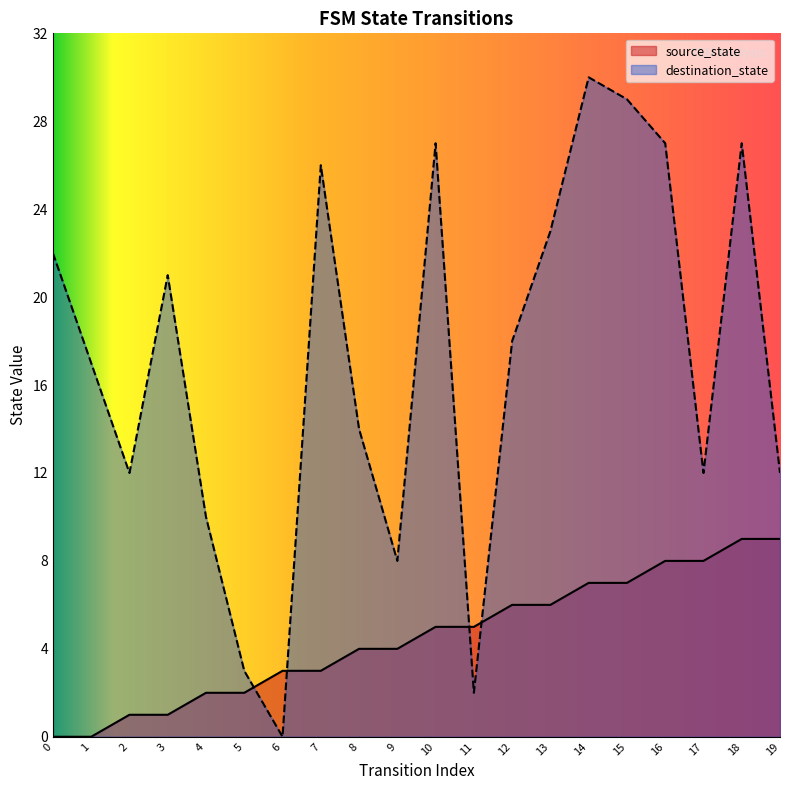

How many lines are shown in the chart?

2